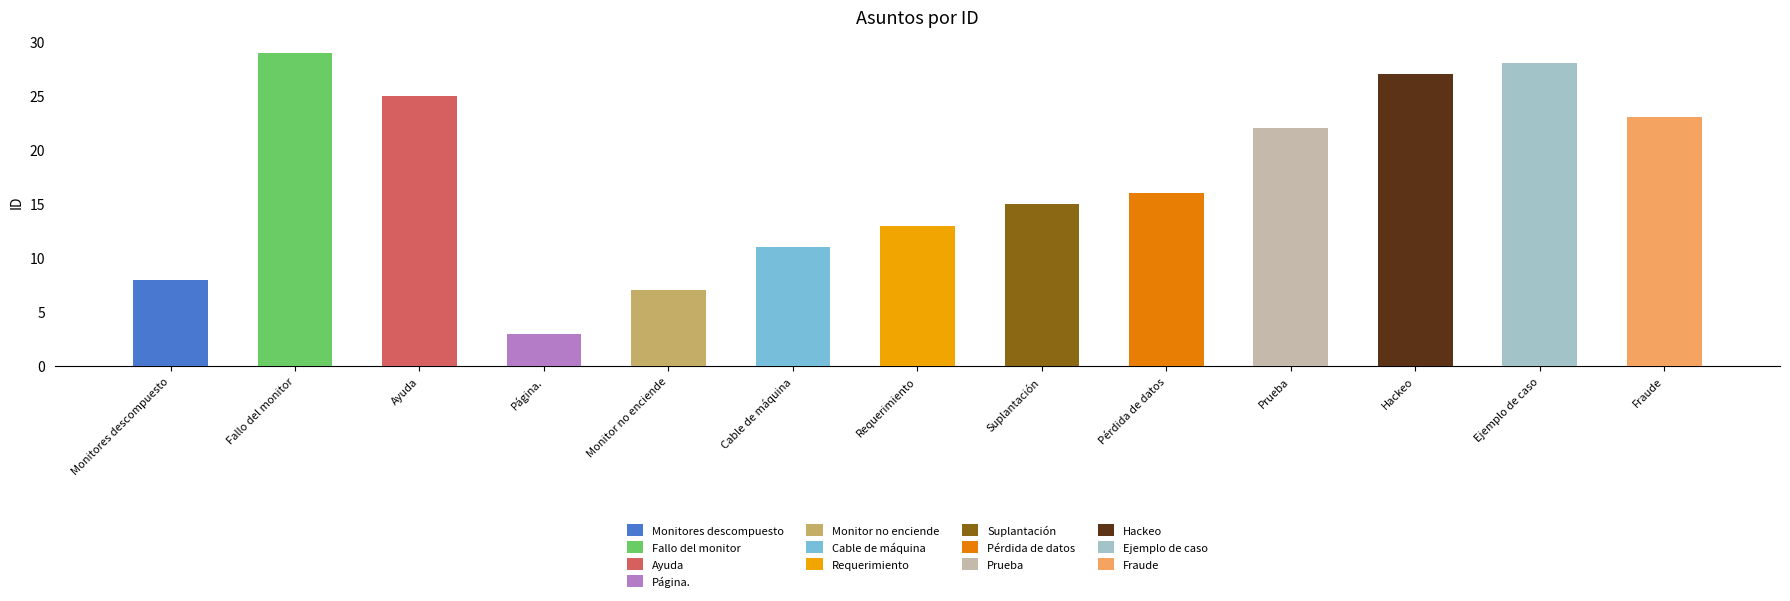

What is the maximum value shown in the chart?

29